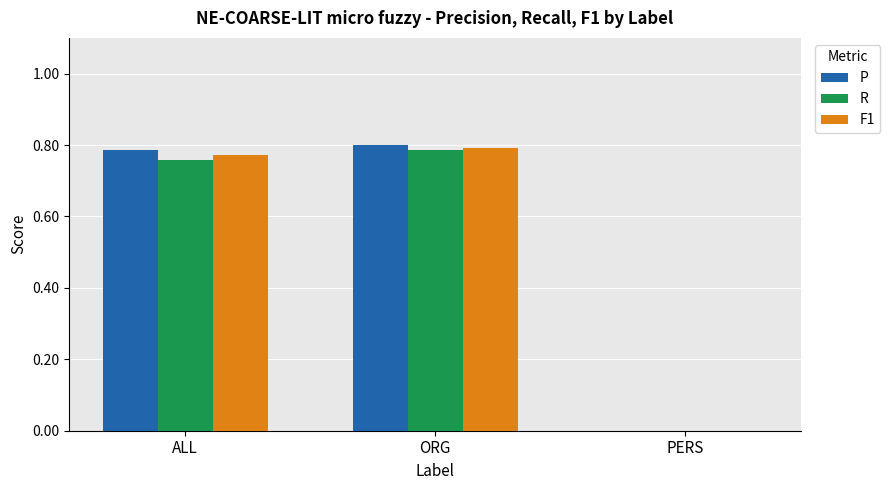

Is the value of R at ORG greater than the value of P at PERS?

Yes